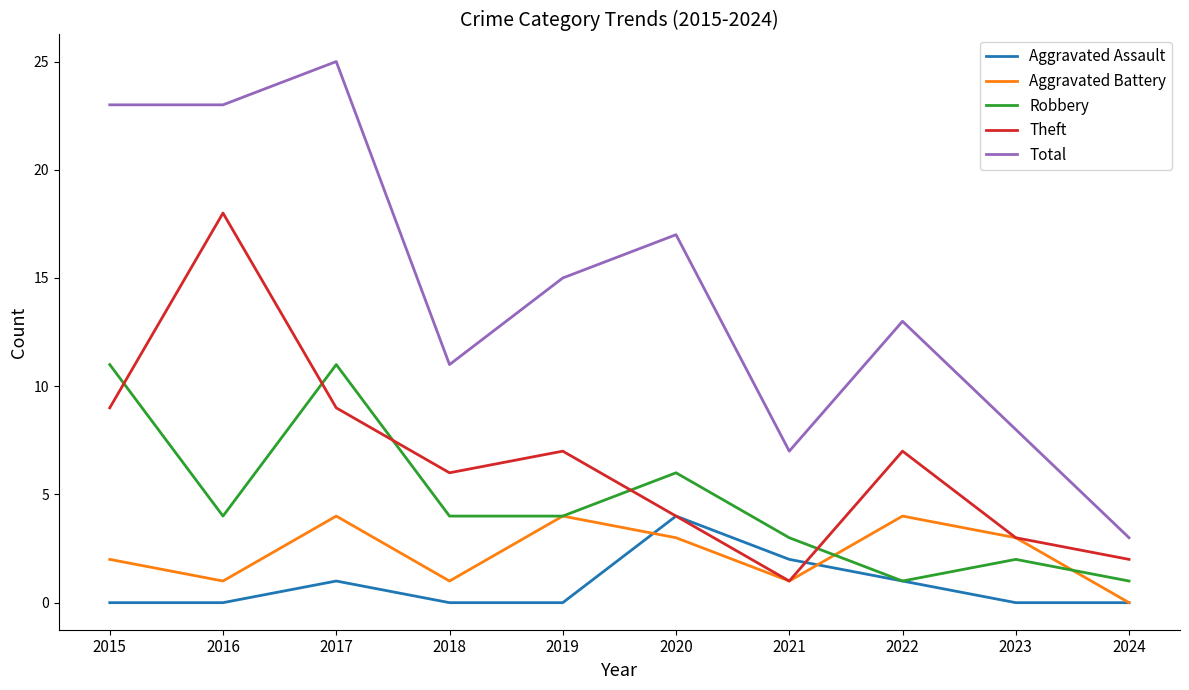

What is the sum of all Aggravated Battery values?

23